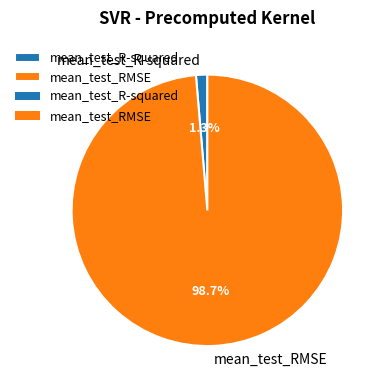

To the nearest percent, what percentage of the pie is mean_test_RMSE?

99%